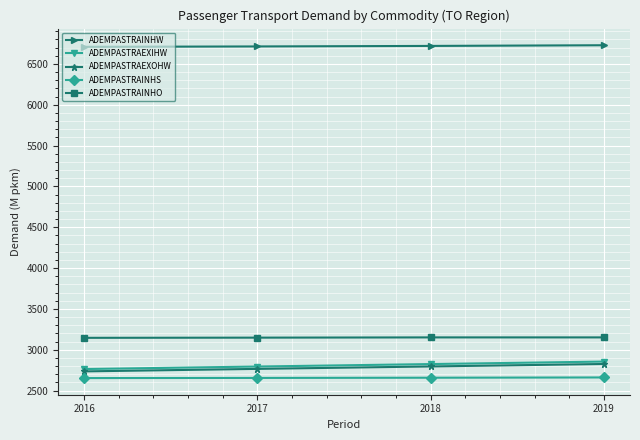

What is the maximum value for ADEMPASTRAINHW?

6729.7